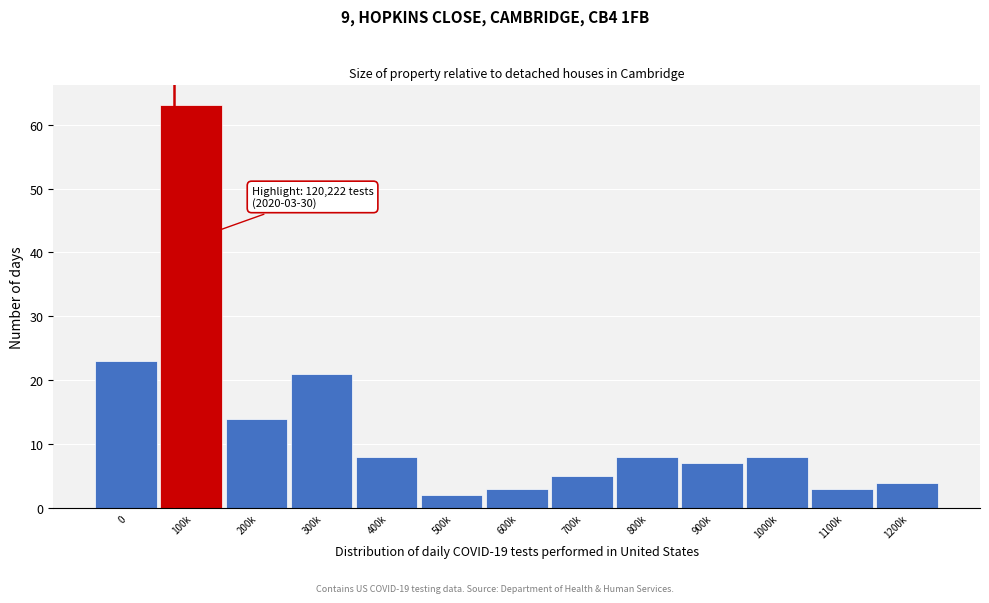

Reading right to left, extract all data points from this chart.

4	3	8	7	8	5	3	2	8	21	14	63	23